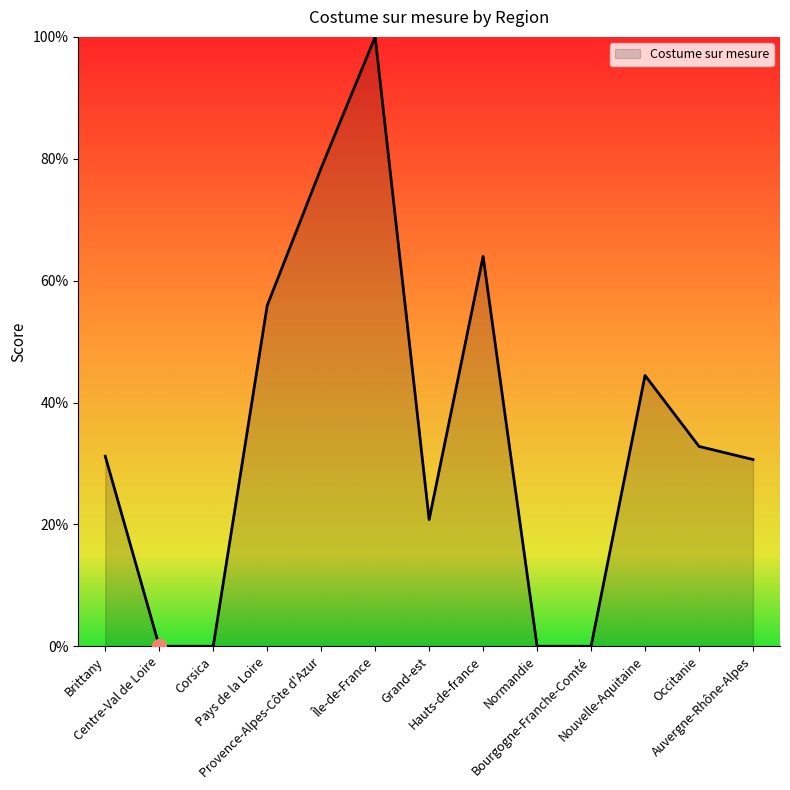

What is the maximum value shown in the chart?

100.0